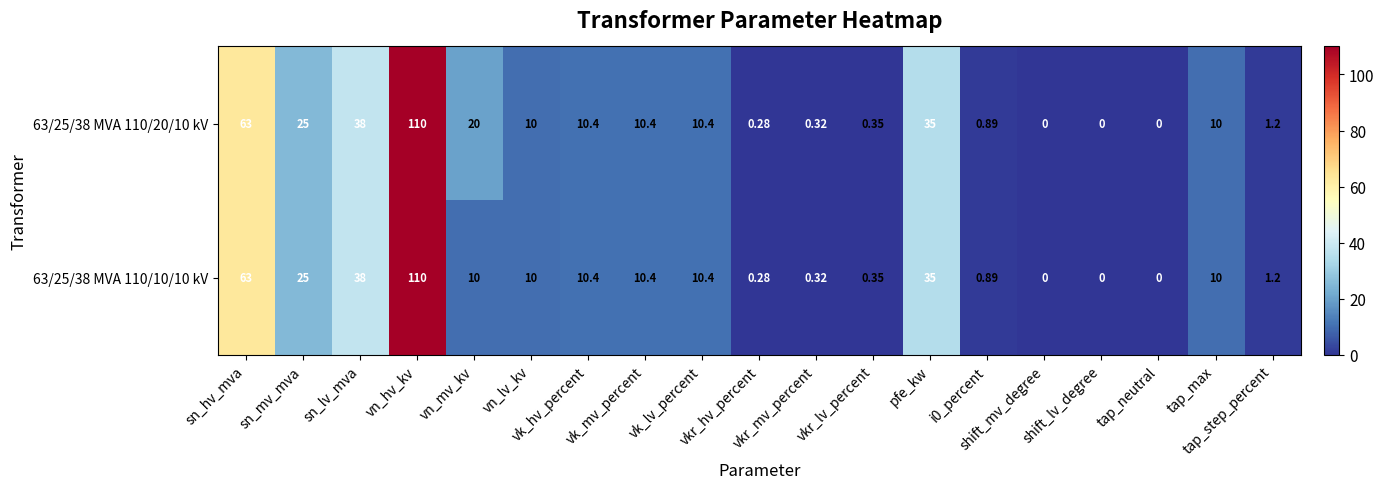

How many positive values does the 63/25/38 MVA 110/10/10 kV series have?

16